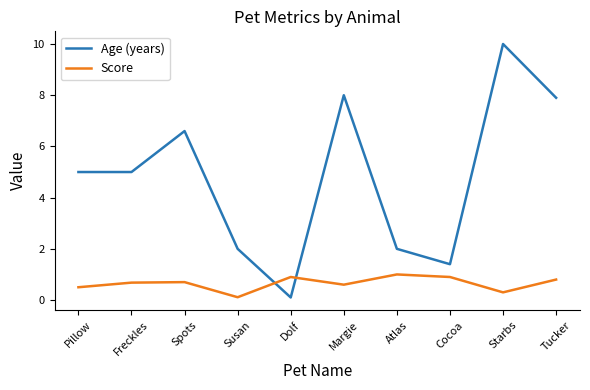

Rank the series at Spots from lowest to highest value.

Score, Age (years)